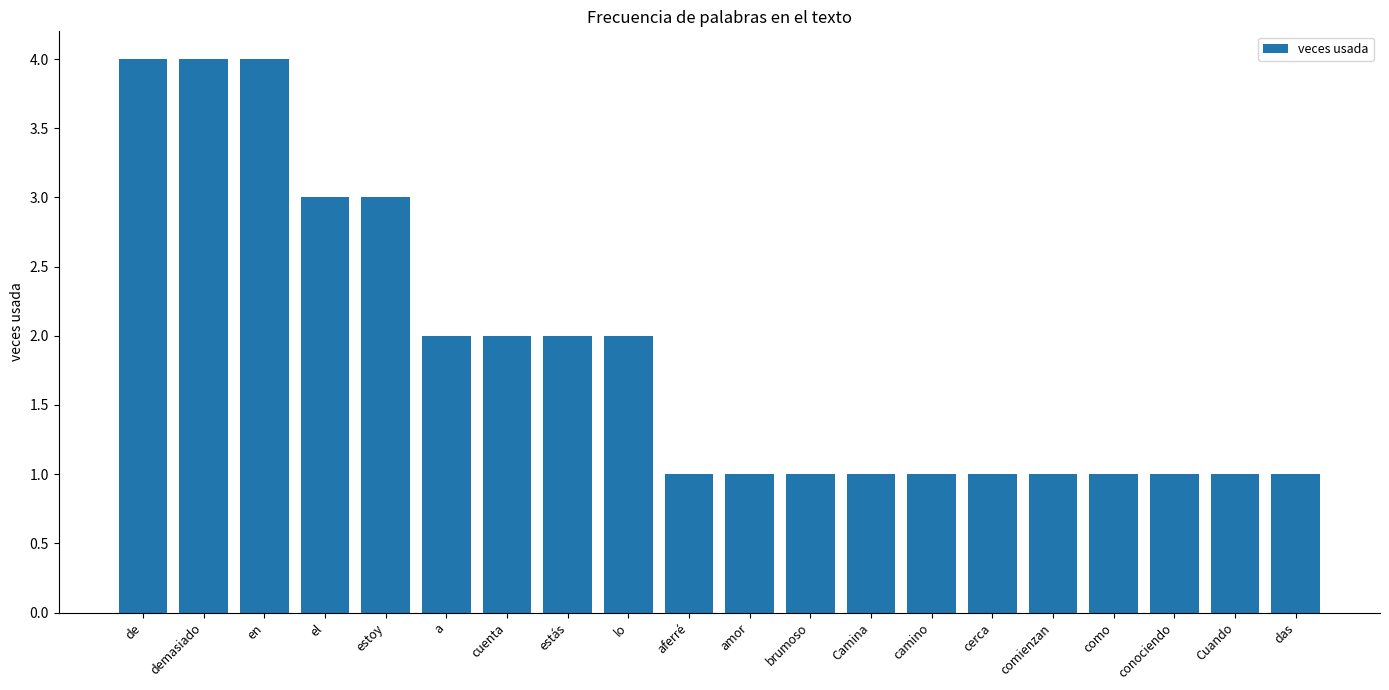

The value at de is 4. True or false?

True